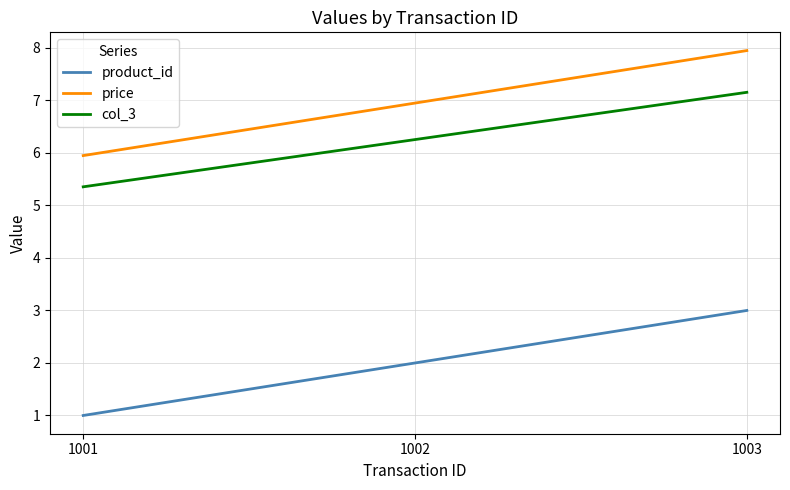

The price series shows 6.0 at 1001. True or false?

True